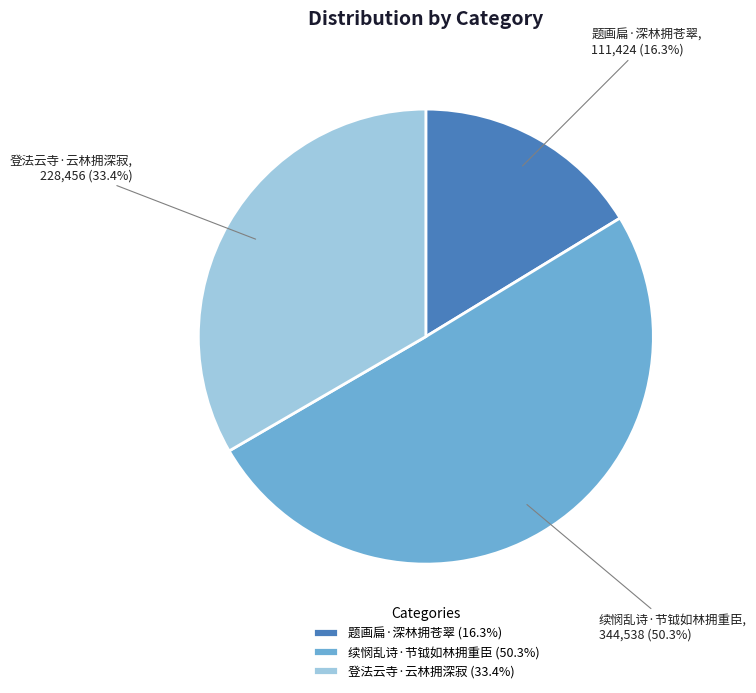

How many segments does this pie chart have?

3